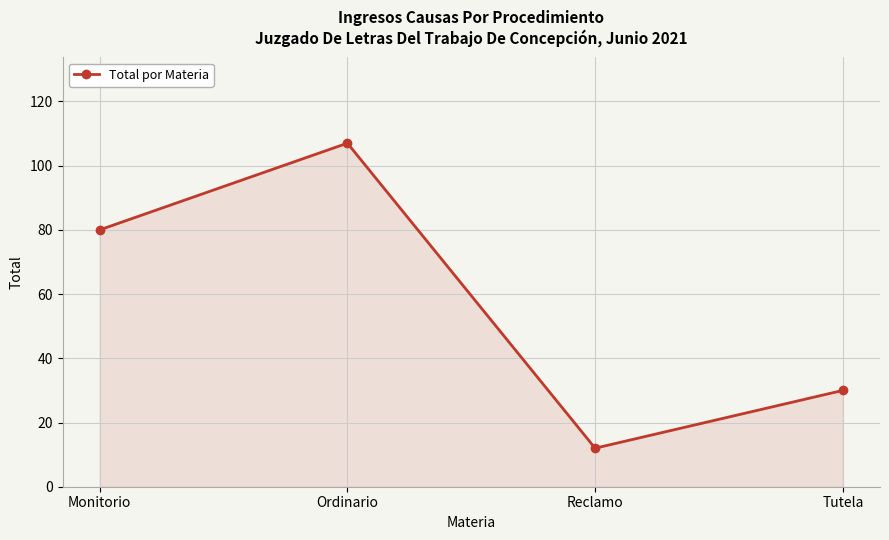

How many points are lower than both their immediate neighbors (excluding endpoints)?

1